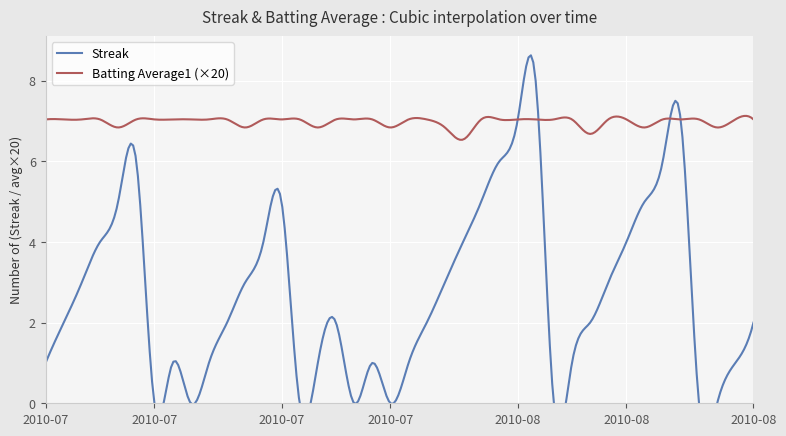

What position from the left is 2010-08-07?

29